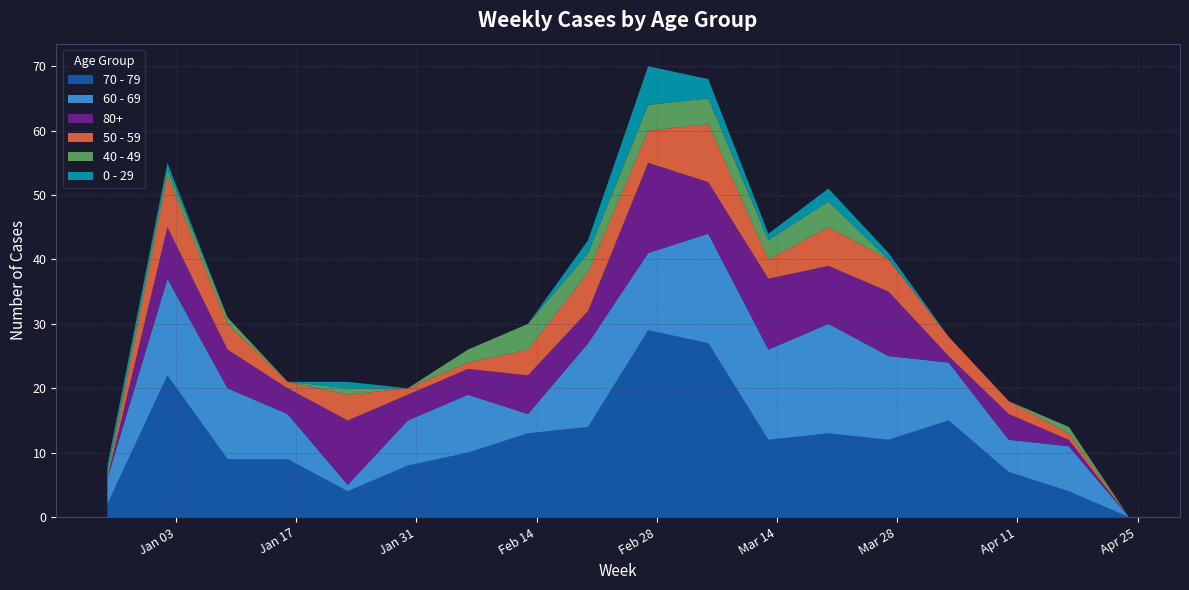

Reading left to right, transcribe all the data shown in this chart.

70 - 79: 2	22	9	9	4	8	10	13	14	29	27	12	13	12	15	7	4	0
60 - 69: 4	15	11	7	1	7	9	3	13	12	17	14	17	13	9	5	7	0
80+: 0	8	6	4	10	4	4	6	5	14	8	11	9	10	1	4	1	0
50 - 59: 0	8	4	1	4	1	1	4	6	5	9	3	6	5	3	2	1	0
40 - 49: 1	1	1	0	1	0	2	4	3	4	4	3	4	0	0	0	1	0
0 - 29: 1	1	0	0	1	0	0	0	2	6	3	1	2	1	0	0	0	0